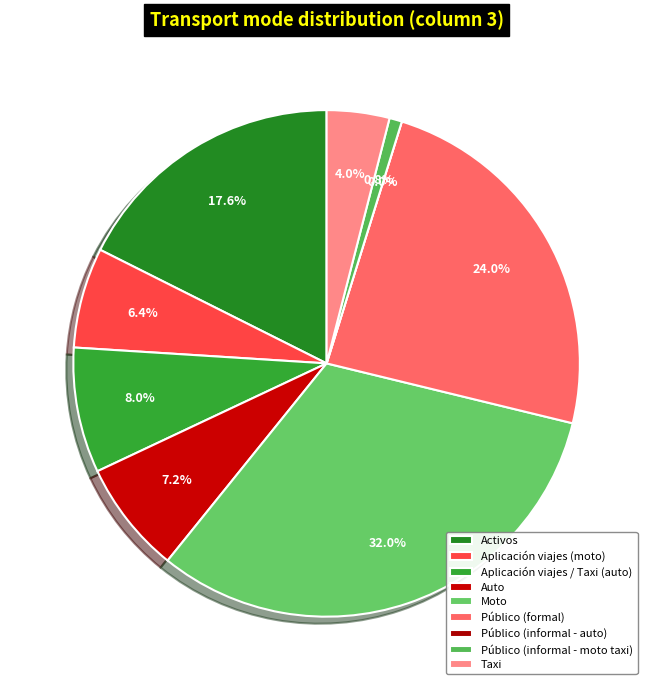

The Público (formal) slice represents 13% of the pie. True or false?

False